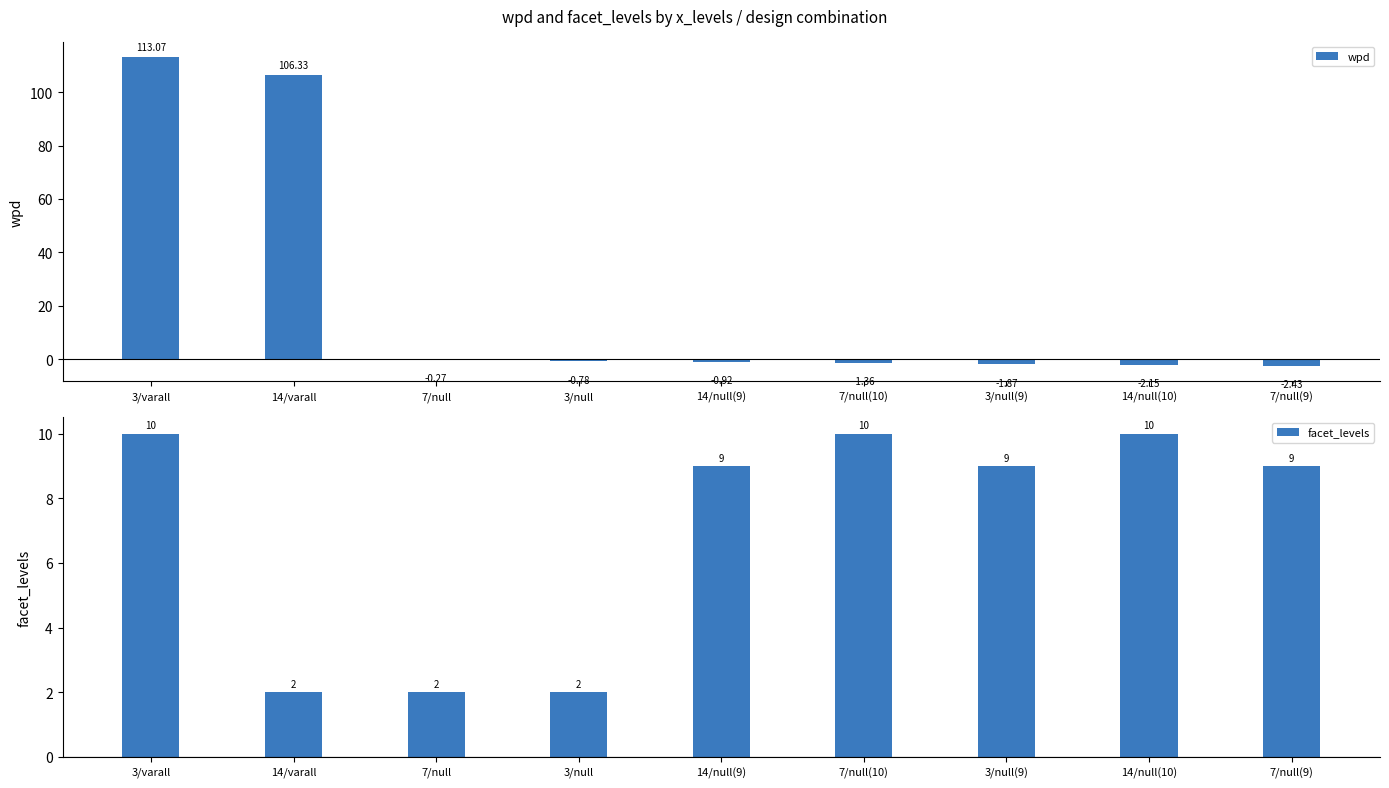

What is the value of the wpd bar at the 5th from the left?

-0.9